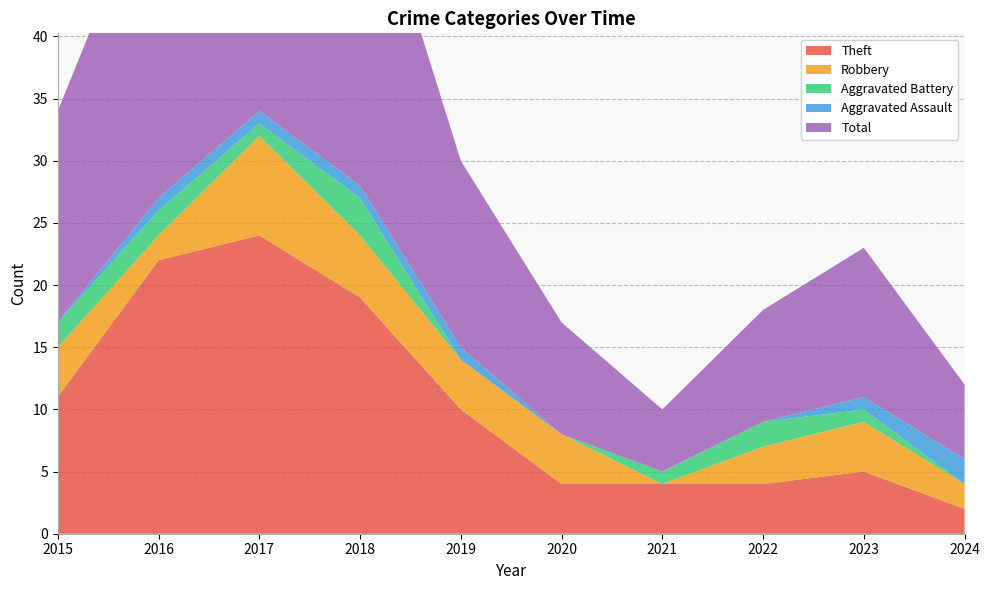

Reading left to right, extract all data points from this chart.

Theft: 2015=11	2016=22	2017=24	2018=19	2019=10	2020=4	2021=4	2022=4	2023=5	2024=2
Robbery: 2015=4	2016=2	2017=8	2018=5	2019=4	2020=4	2021=0	2022=3	2023=4	2024=2
Aggravated Battery: 2015=2	2016=2	2017=1	2018=3	2019=0	2020=0	2021=1	2022=2	2023=1	2024=0
Aggravated Assault: 2015=0	2016=1	2017=1	2018=1	2019=1	2020=0	2021=0	2022=0	2023=1	2024=2
Total: 2015=17	2016=27	2017=35	2018=28	2019=15	2020=9	2021=5	2022=9	2023=12	2024=6